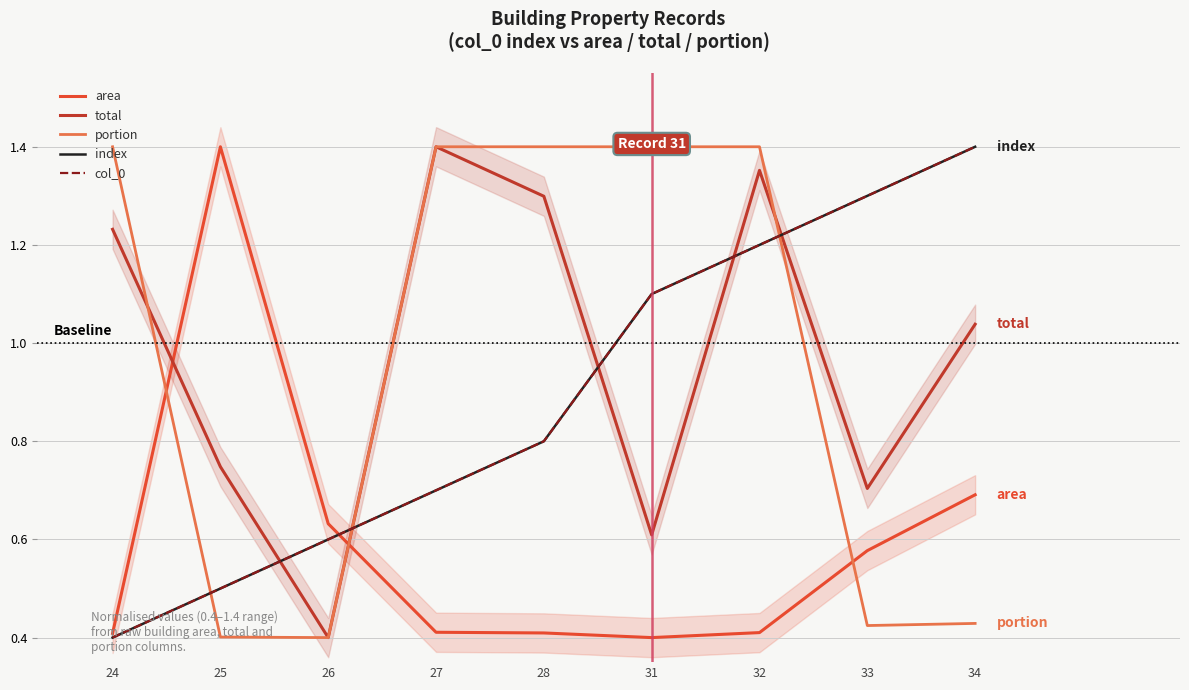

Reading right to left, what are all the values shown in this chart?

area: 34=0.7	33=0.6	32=0.4	31=0.4	28=0.4	27=0.4	26=0.6	25=1.4	24=0.4
total: 34=1.0	33=0.7	32=1.4	31=0.6	28=1.3	27=1.4	26=0.4	25=0.7	24=1.2
portion: 34=0.4	33=0.4	32=1.4	31=1.4	28=1.4	27=1.4	26=0.4	25=0.4	24=1.4
index: 34=1.4	33=1.3	32=1.2	31=1.1	28=0.8	27=0.7	26=0.6	25=0.5	24=0.4
col_0: 34=1.4	33=1.3	32=1.2	31=1.1	28=0.8	27=0.7	26=0.6	25=0.5	24=0.4